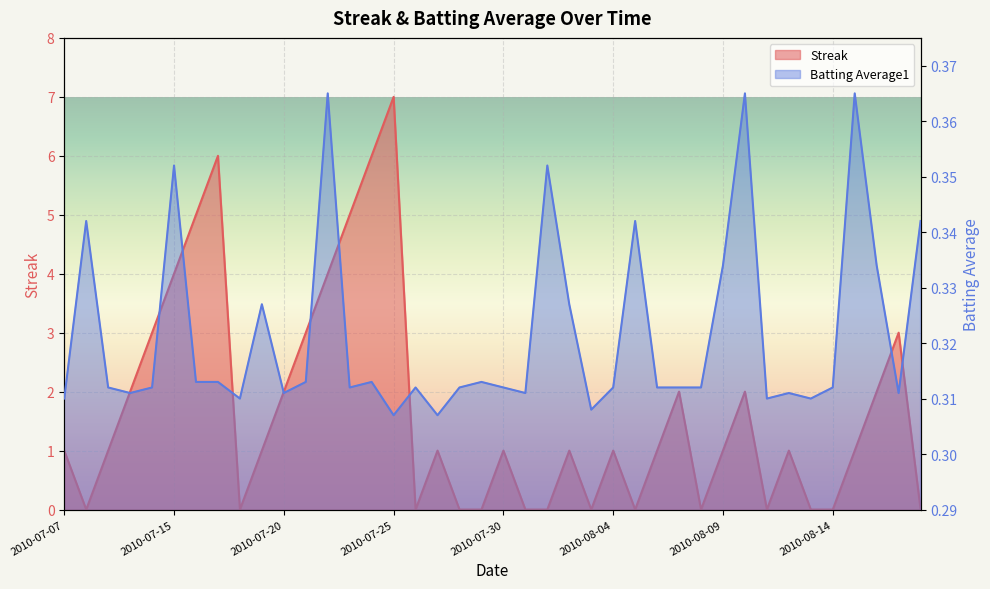

What is the greatest value displayed?

7.0